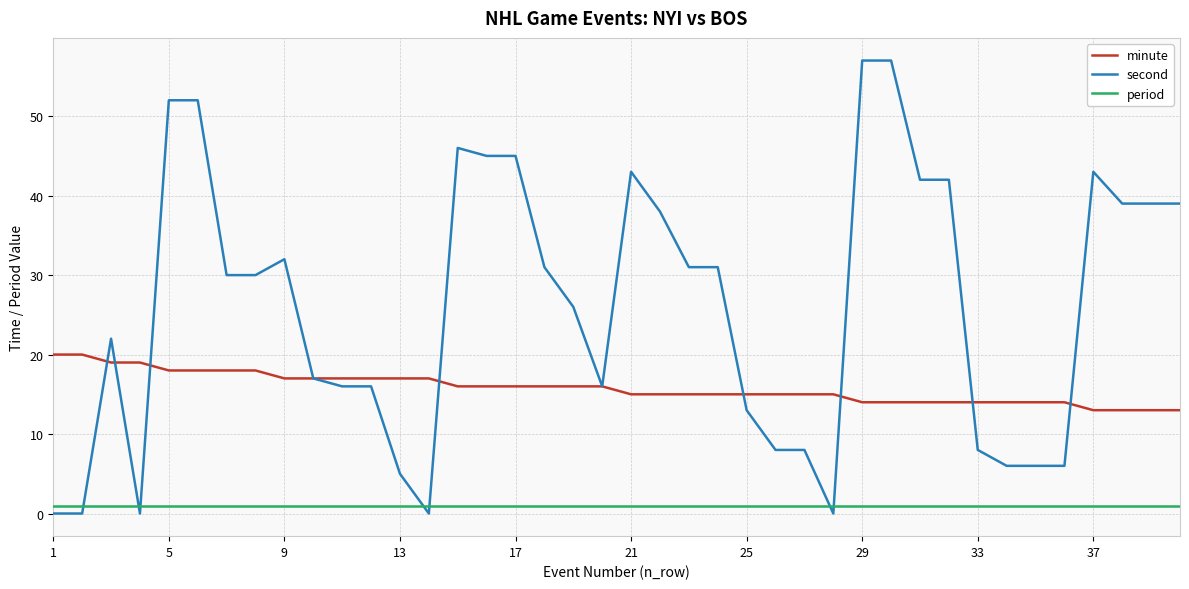

Reading right to left, what are all the values shown in this chart?

minute: 13	13	13	13	14	14	14	14	14	14	14	14	15	15	15	15	15	15	15	15	16	16	16	16	16	16	17	17	17	17	17	17	18	18	18	18	19	19	20	20
second: 39	39	39	43	6	6	6	8	42	42	57	57	0	8	8	13	31	31	38	43	16	26	31	45	45	46	0	5	16	16	17	32	30	30	52	52	0	22	0	0
period: 1	1	1	1	1	1	1	1	1	1	1	1	1	1	1	1	1	1	1	1	1	1	1	1	1	1	1	1	1	1	1	1	1	1	1	1	1	1	1	1